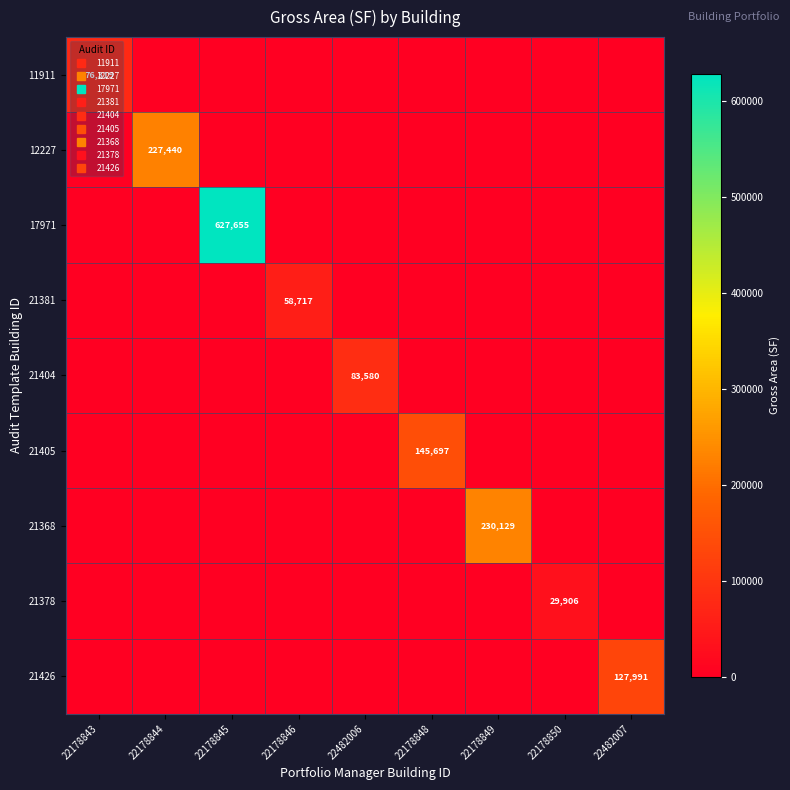

Which series changed the most between 22178843 and 22178850?

11911